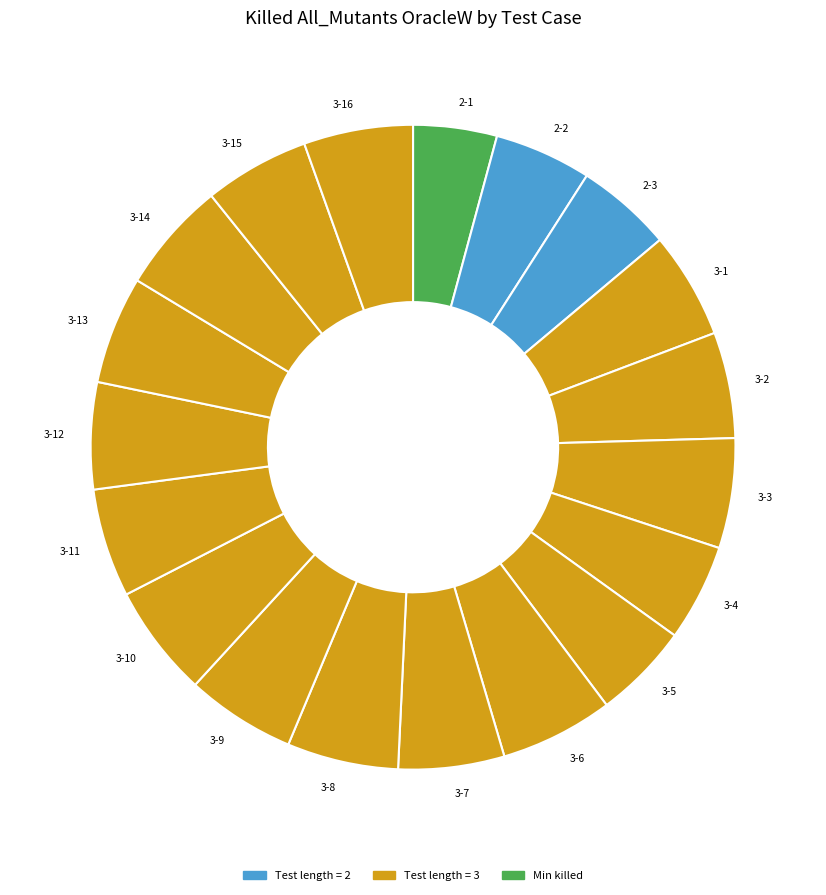

Combined, do 2-1 and 3-5 account for over 50%?

No